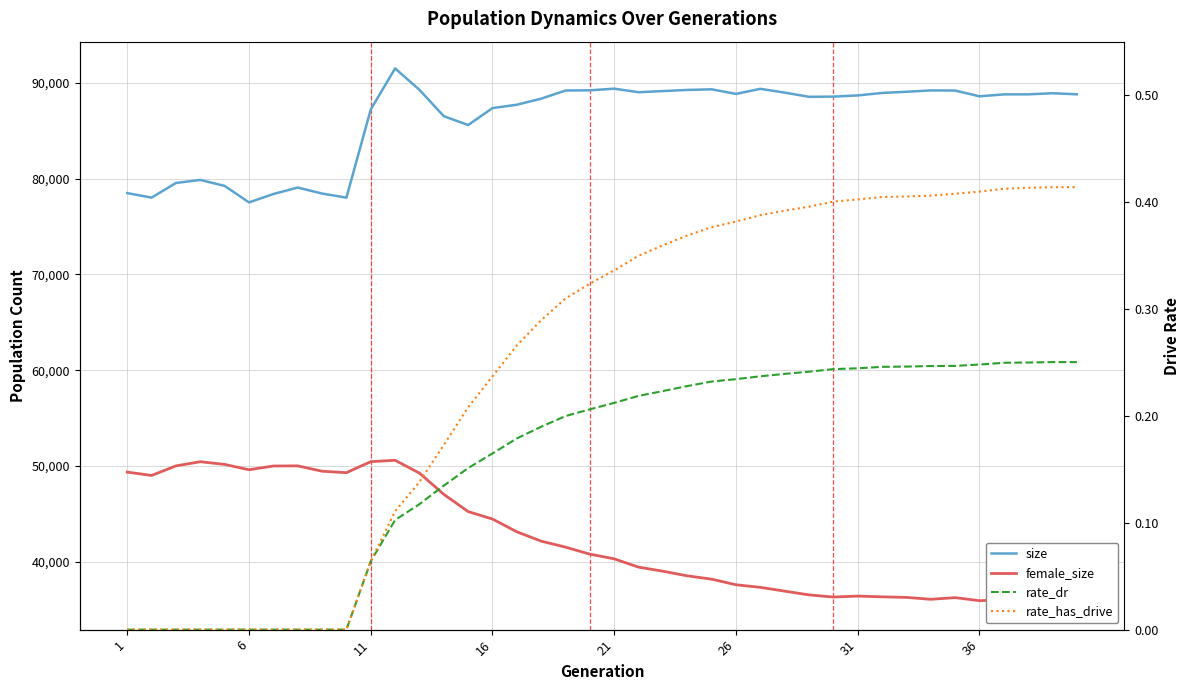

Where does the female_size series first go above 40790?

1